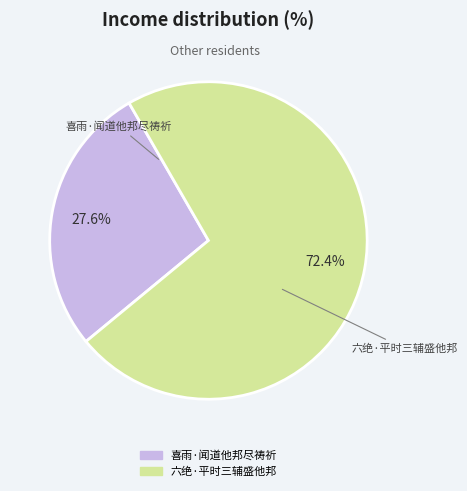

To the nearest percent, what percentage of the pie is 六绝·平时三辅盛他邦?

72%